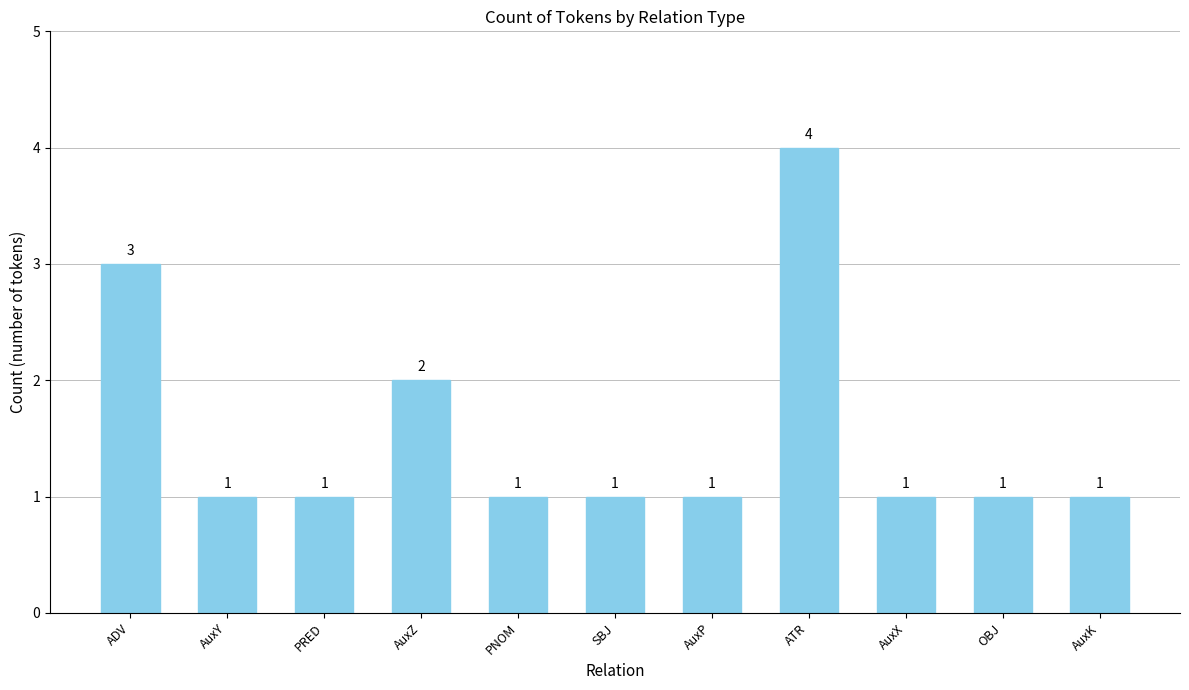

Approximately how many times larger is the value at AuxZ compared to ADV?

0.7